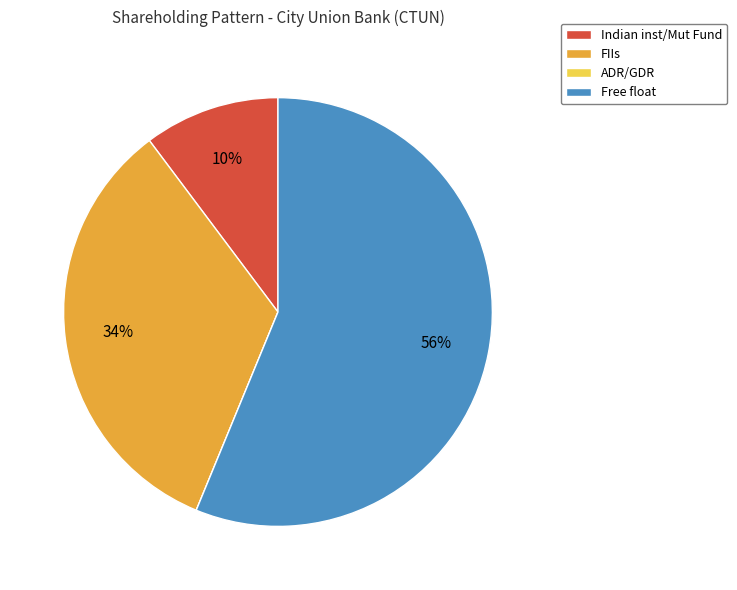

What percentage is the Free float slice, to the nearest percent?

56%